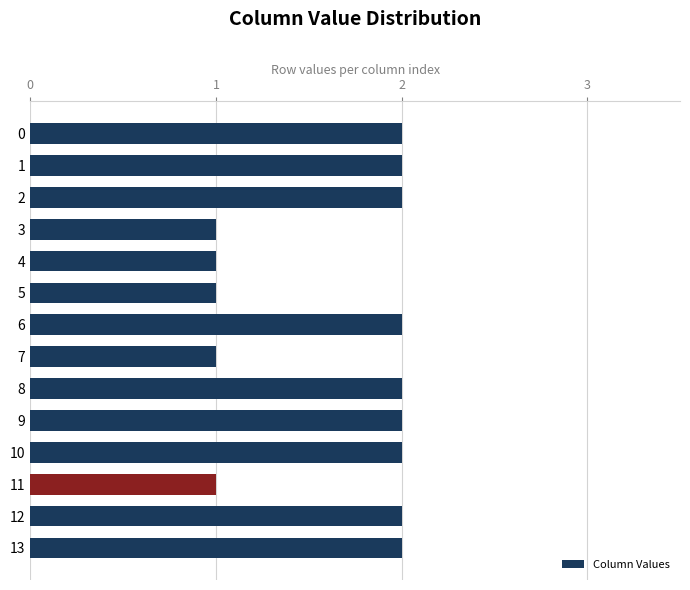

What is the sum of the values at 13 and 10?

4